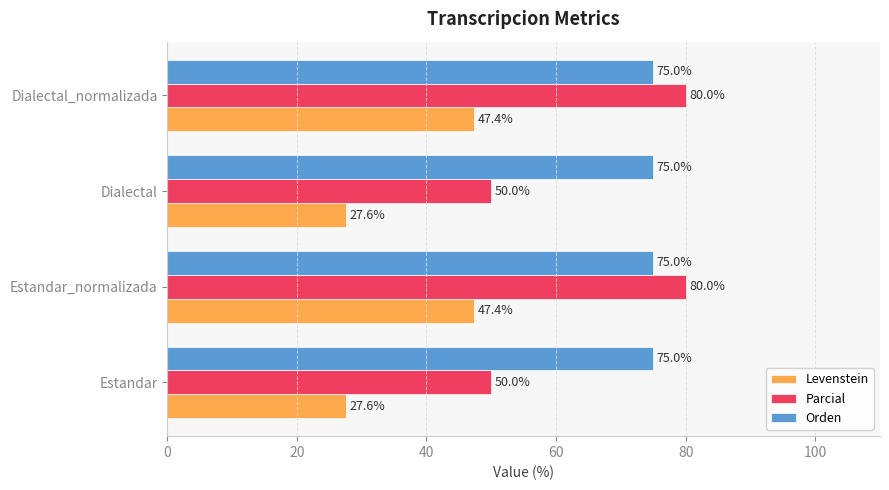

True or false: Levenstein has a value of 27.6 at Estandar.

True